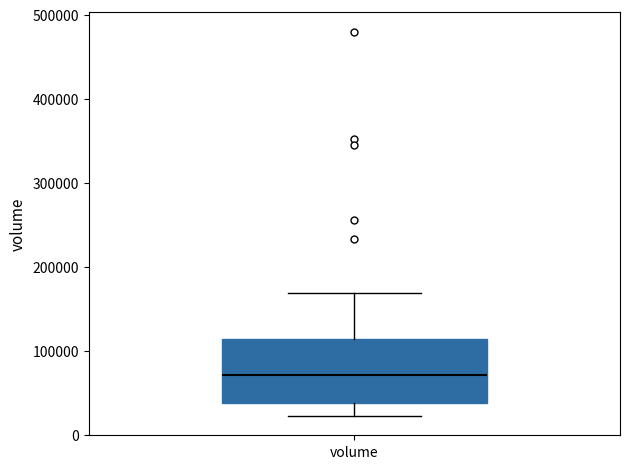

Transcribe this box plot: give where the median line is, the range the box spans, and where the two whiskers end, as read against the y-axis. The values are not printed on the chart, so give them approximately, as read against the axis.

median 70000, box 40000 to 110000, whiskers 20000 to 170000